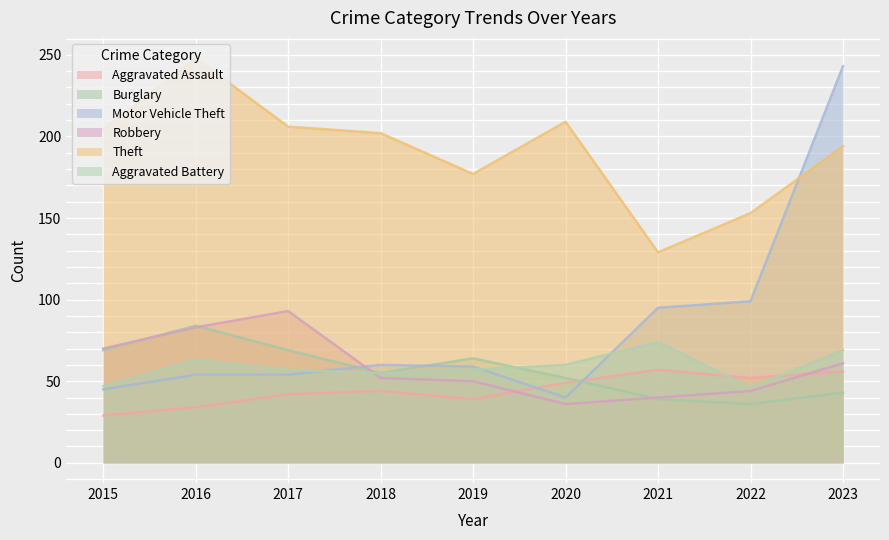

Which category has the highest value in the Robbery series?

2017